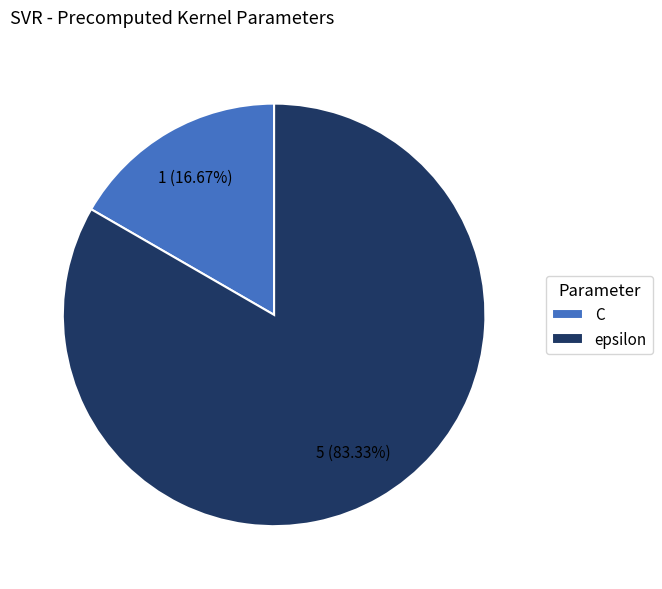

Count the number of slices in the pie.

2